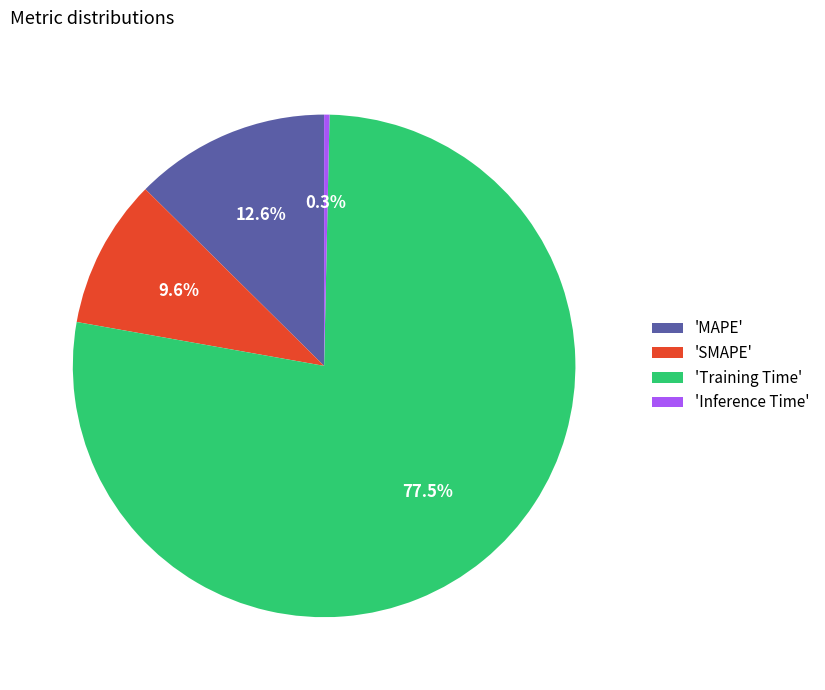

What percentage do 'MAPE' and 'Inference Time' together represent?

12.9%